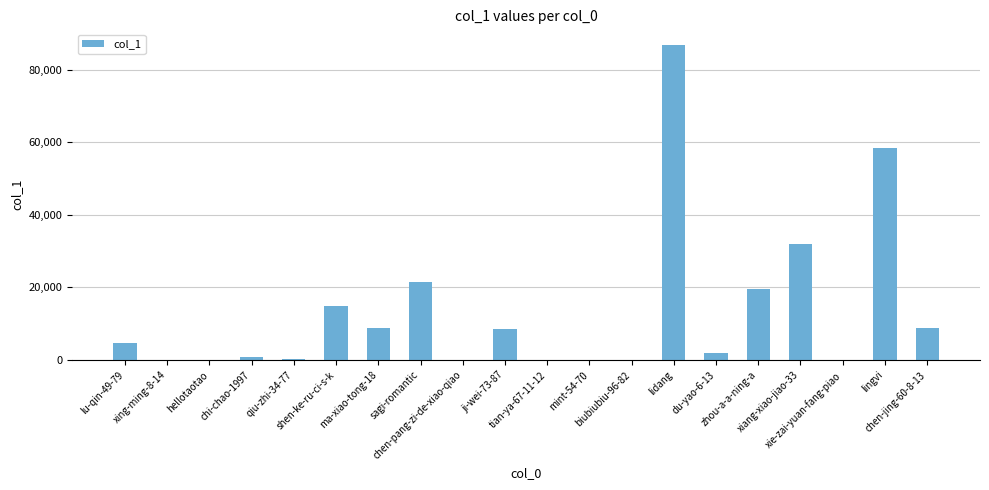

What is the greatest value displayed?

86742